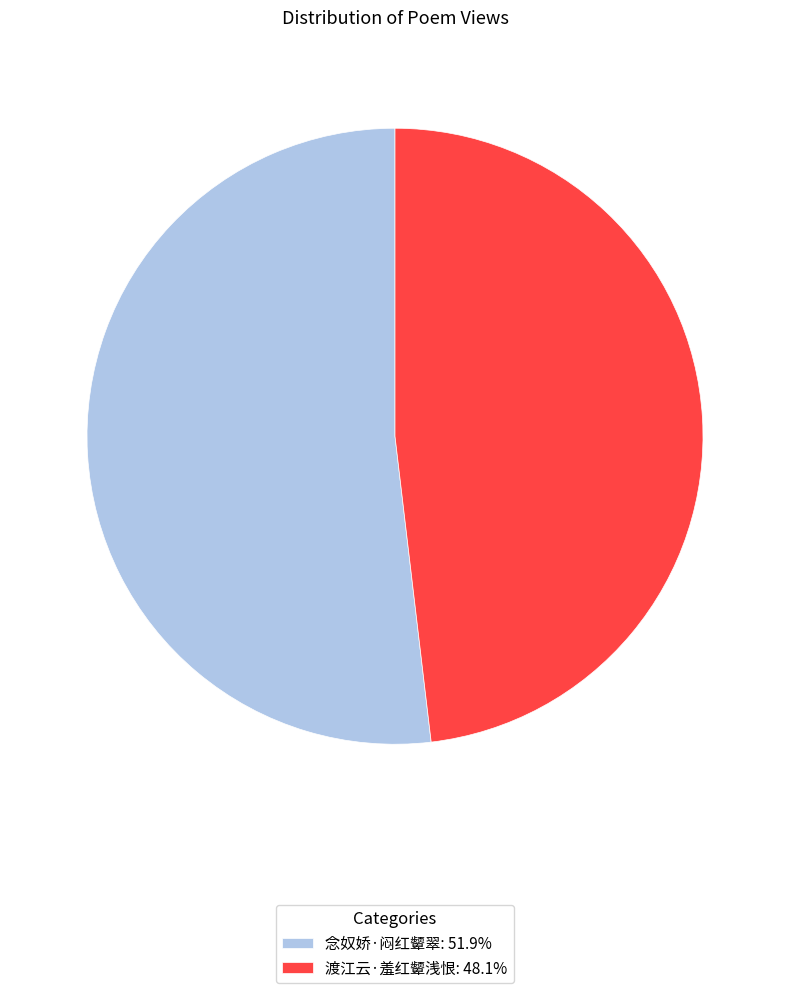

How many segments does this pie chart have?

2